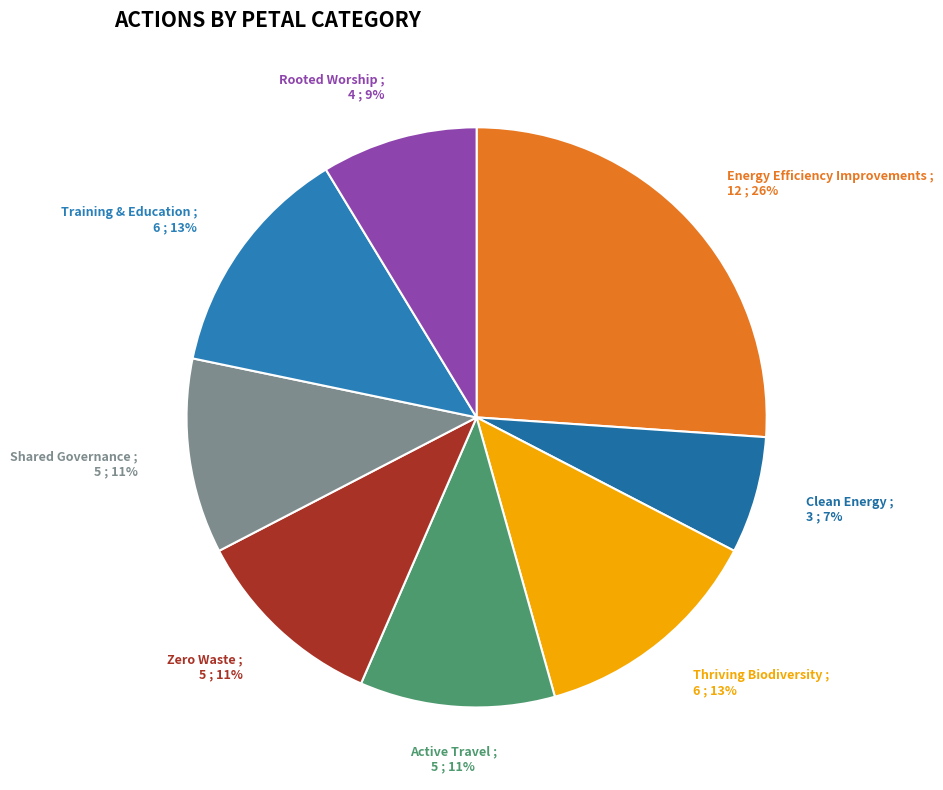

Approximately how many times larger is the value at Shared Governance compared to Training & Education?

0.8